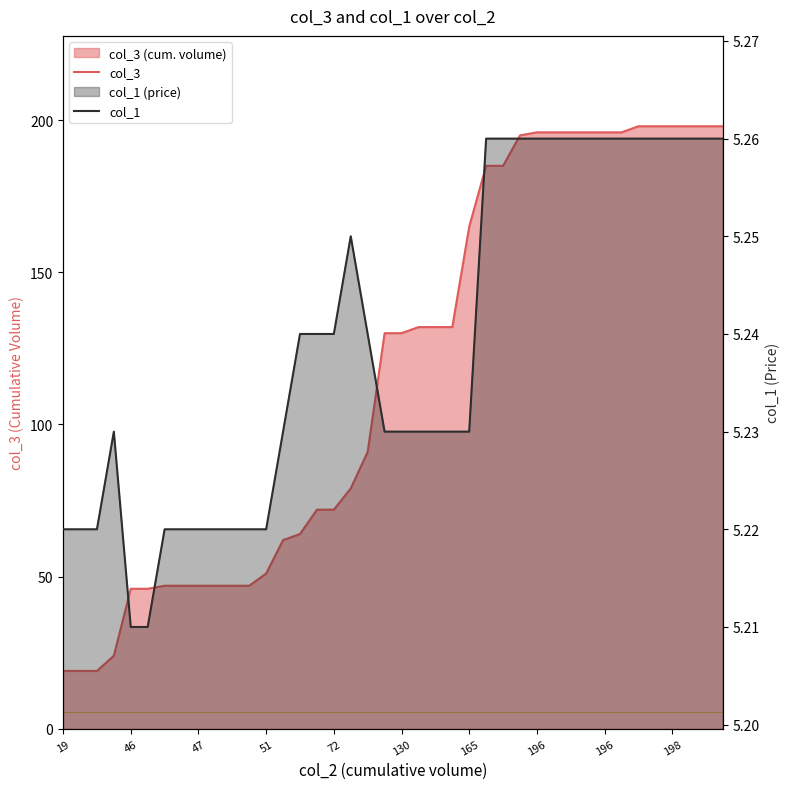

The value of col_1 at 21 is 5.2. True or false?

True